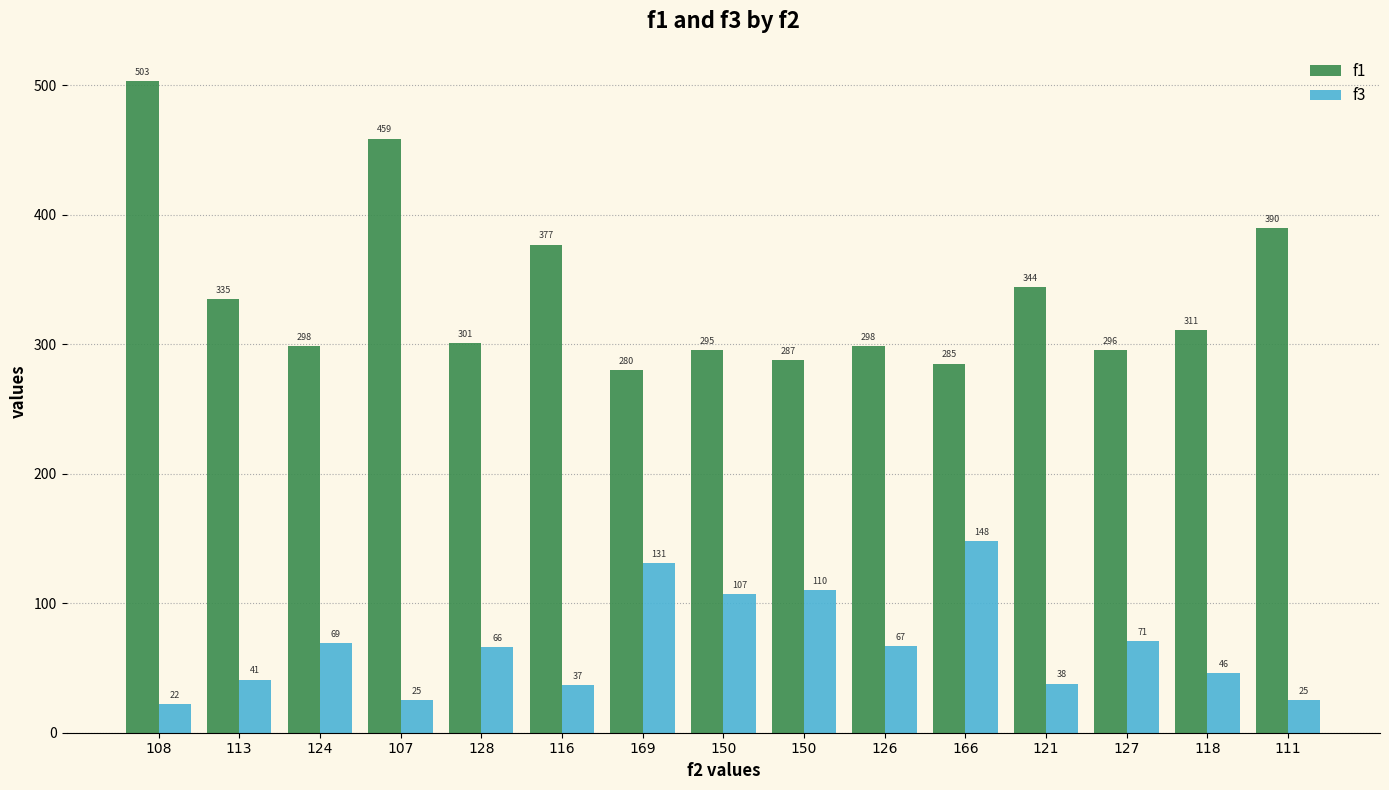

Count the number of categories in the chart.

15